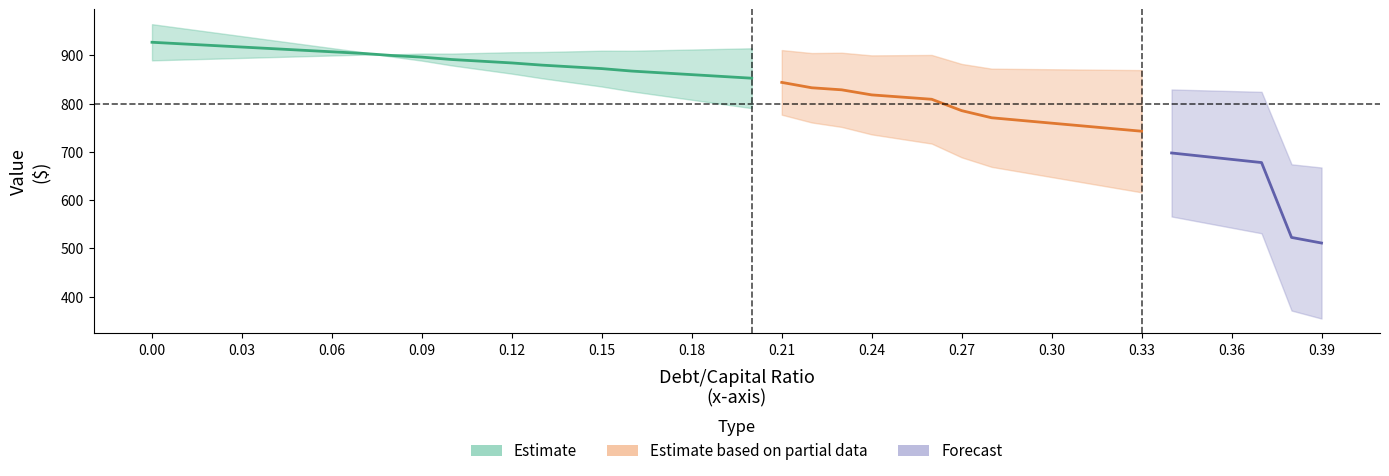

Reading left to right, list all the values displayed in this chart.

equity_value: 964.4	956.1	947.8	939.6	931.3	923.1	914.8	906.6	897.3	888.9	879.0	870.4	861.9	852.5	843.9	835.3	825.2	816.6	807.9	799.2	790.6	776.9	760.8	751.6	736.1	726.6	717.1	688.6	668.9	658.3	647.8	637.3	626.7	616.2	566.2	554.6	543.0	531.4	371.4	354.9
enterprise_value: 889.5	891.1	892.8	894.5	896.2	897.9	899.6	901.3	901.9	903.5	903.5	904.9	906.3	906.8	908.1	909.5	909.3	910.6	911.9	913.2	914.5	910.8	904.6	905.3	899.8	900.2	900.7	882.1	872.3	871.7	871.1	870.5	869.9	869.3	829.2	827.6	825.9	824.3	674.2	667.6
debt: 0.0	9.9	19.9	29.8	39.8	49.7	59.6	69.6	79.5	89.5	99.4	109.3	119.3	129.2	139.1	149.1	159.0	169.0	178.9	188.8	198.8	208.7	218.7	228.6	238.5	248.5	258.4	268.4	278.3	288.2	298.2	308.1	318.0	328.0	337.9	347.9	357.8	367.7	377.7	387.6